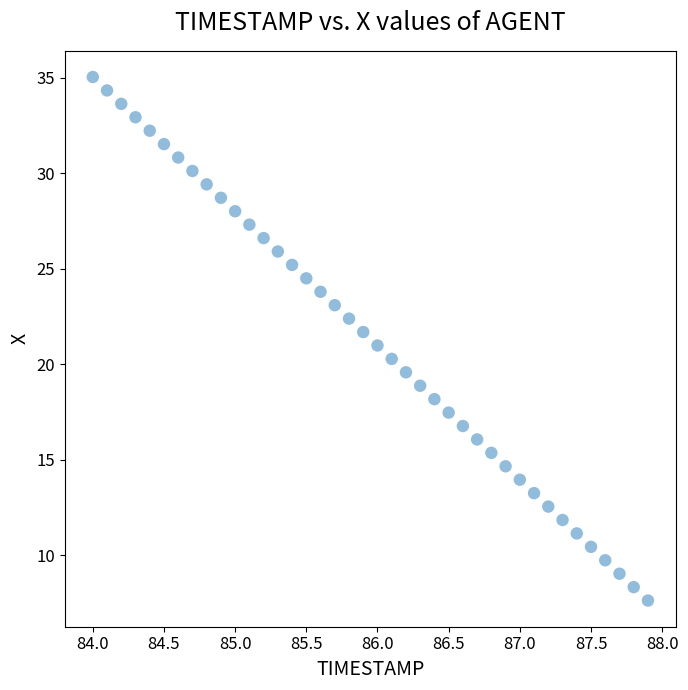

What is the range of Y values (max minus min)?

27.4